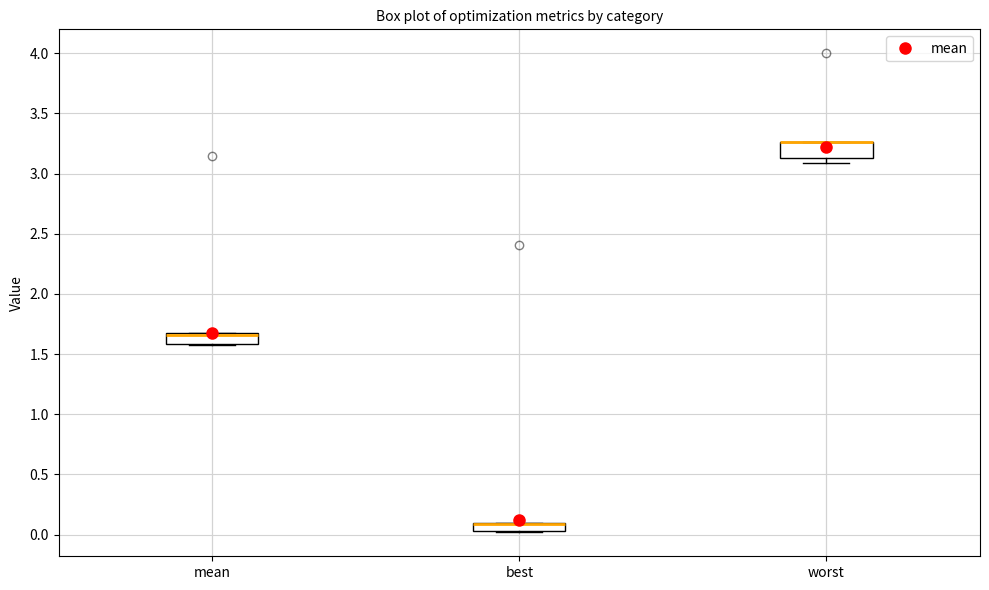

Where does the median line of the box for mean sit on the y-axis? The values are not printed on the chart, so give them approximately, as read against the axis.

1.65